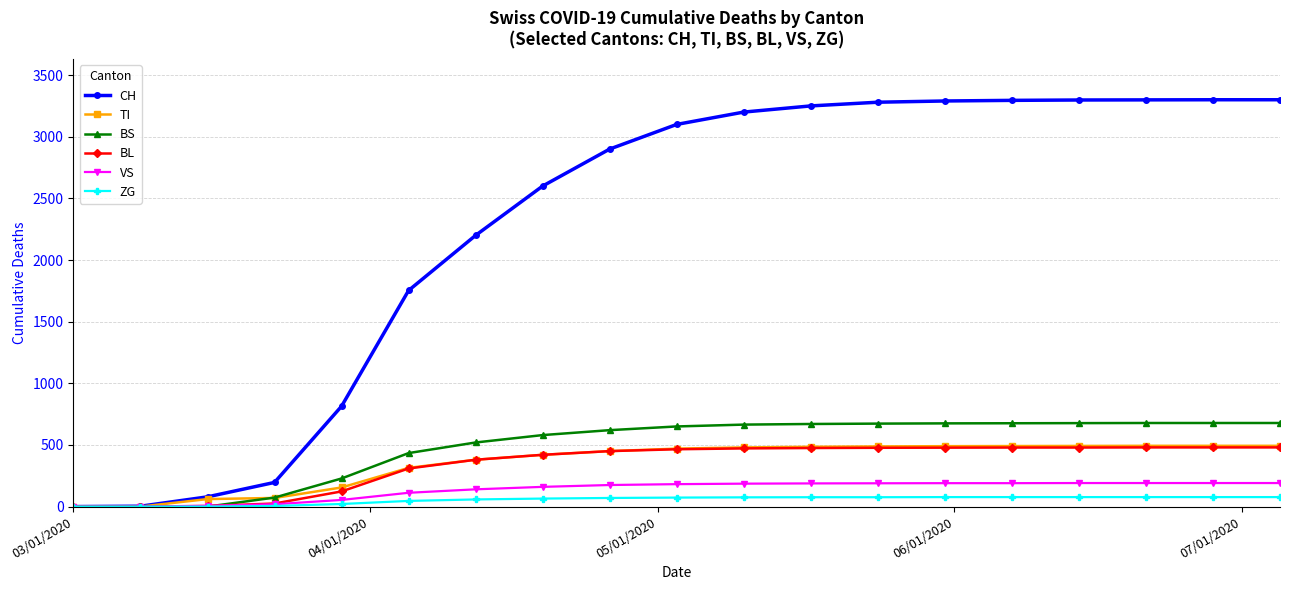

What is the highest value of the ZG series?

77